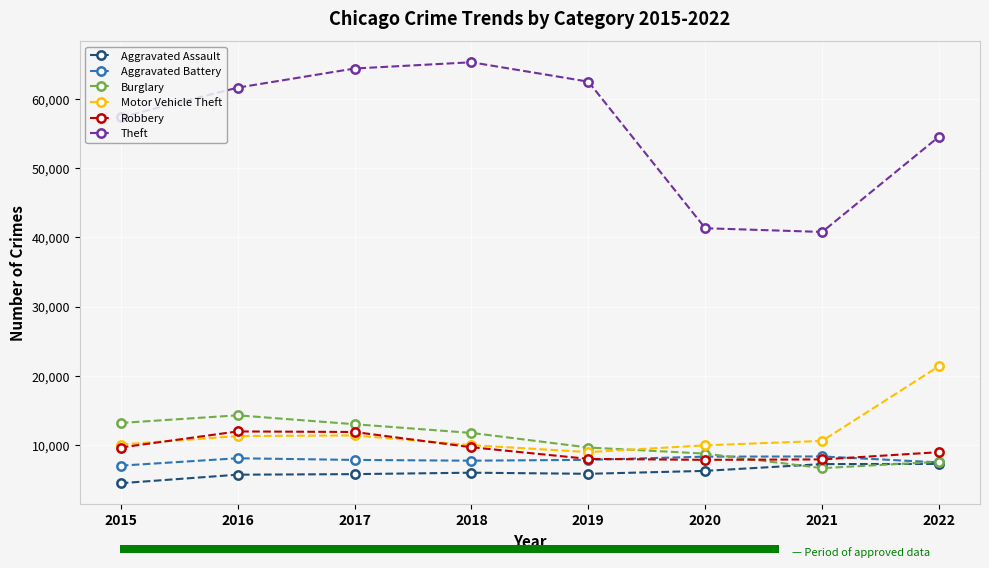

At 2016, list the series in order from largest to smallest.

Theft, Burglary, Robbery, Motor Vehicle Theft, Aggravated Battery, Aggravated Assault